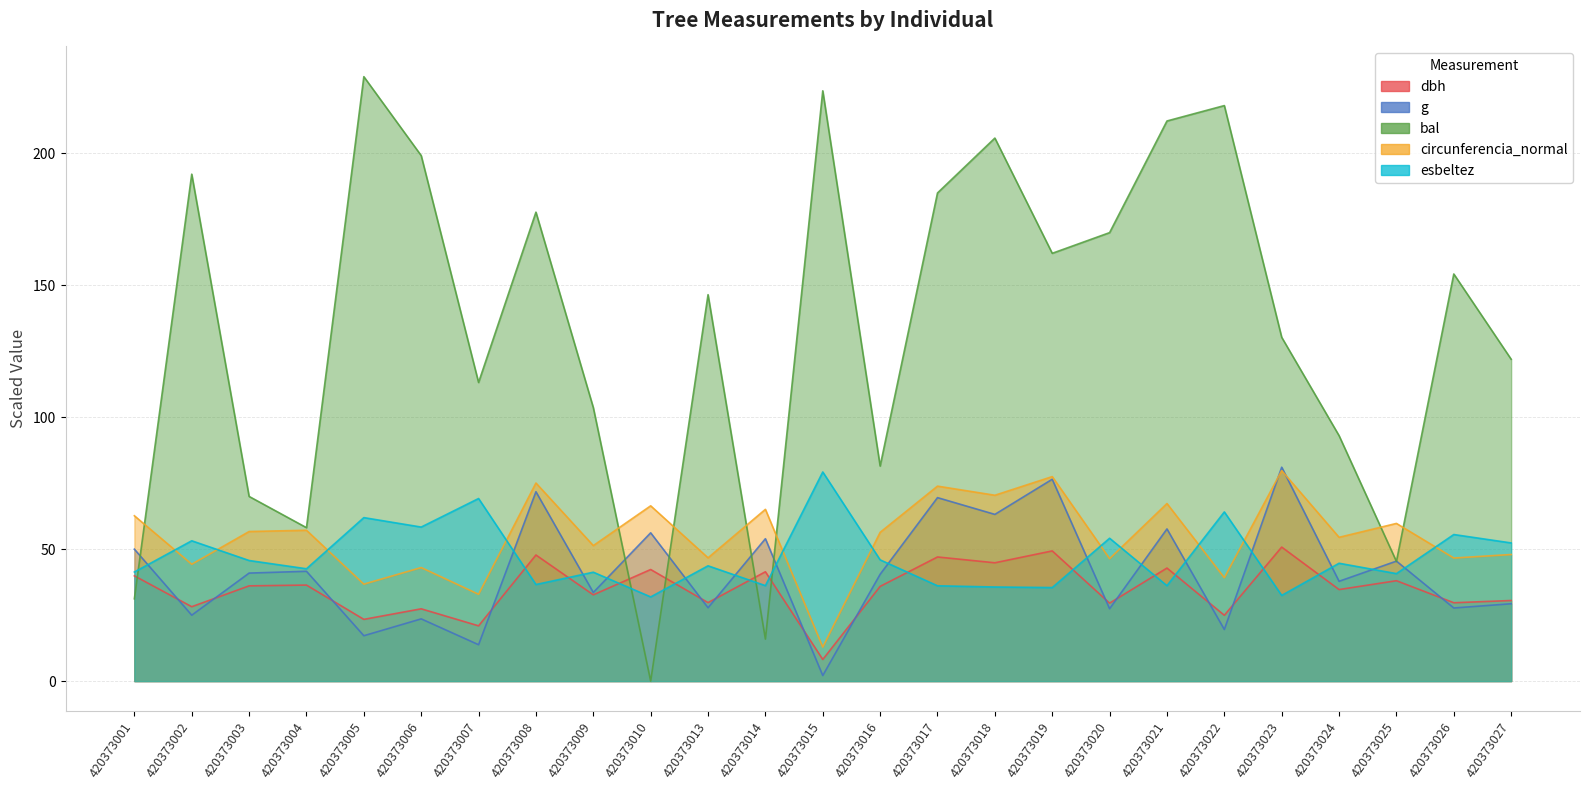

What is the value of the dbh point at the 11th from the left?

29.8